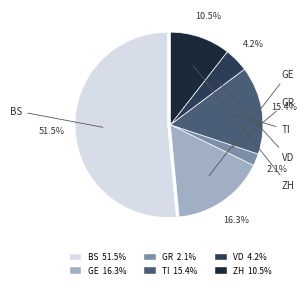

How many segments does this pie chart have?

6